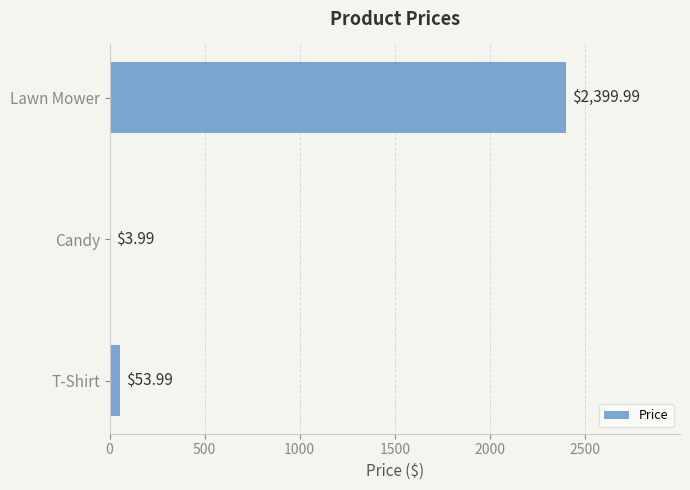

What is the sum of all values?

2458.0